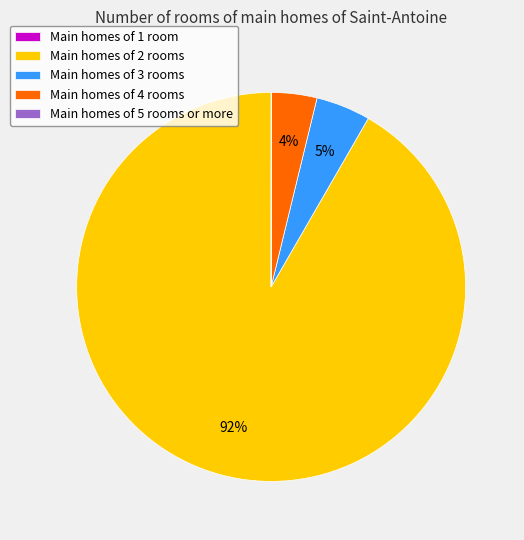

What percentage is the Main homes of 3 rooms slice, to the nearest percent?

5%